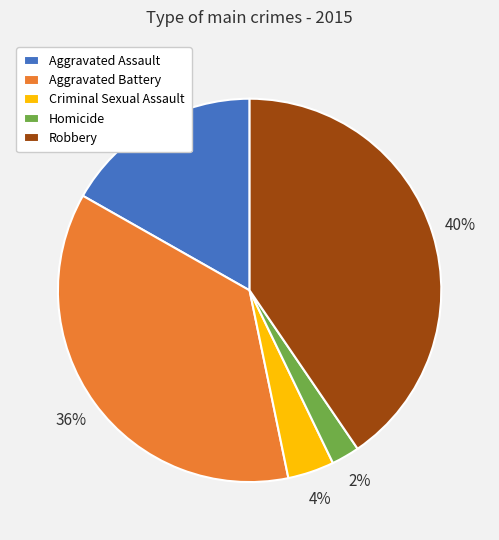

Between Homicide and Aggravated Battery, which is larger?

Aggravated Battery